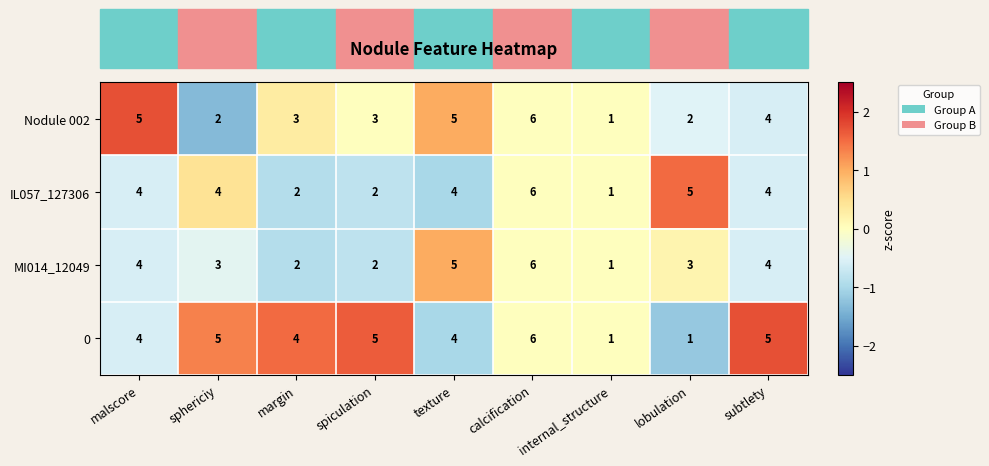

At lobulation, list the series in order from largest to smallest.

IL057_127306, MI014_12049, Nodule 002, 0